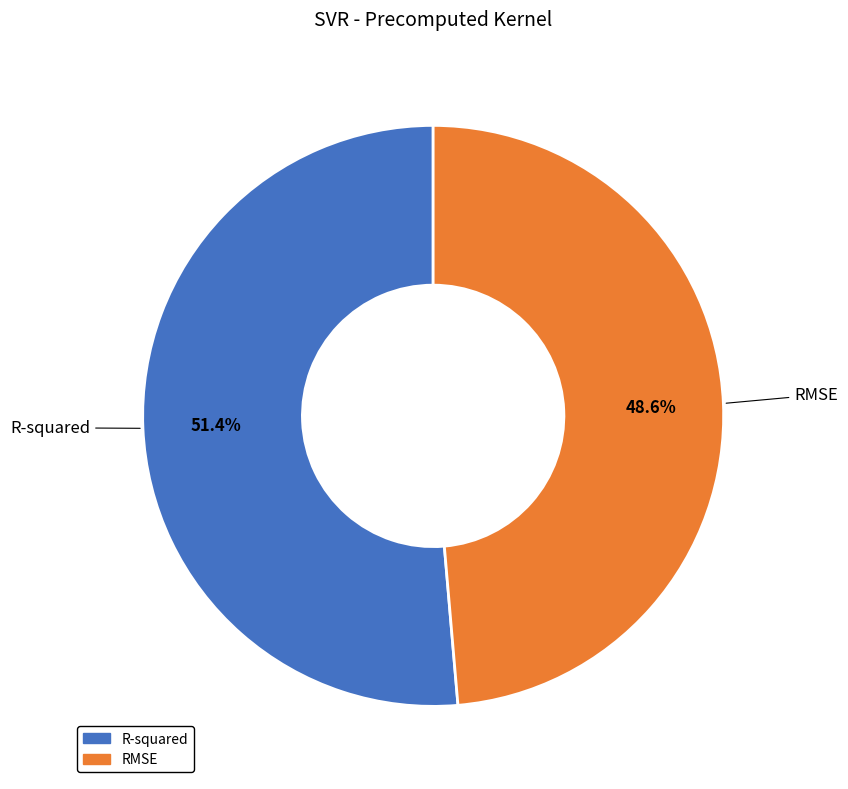

Is the sum of R-squared and RMSE greater than half?

Yes